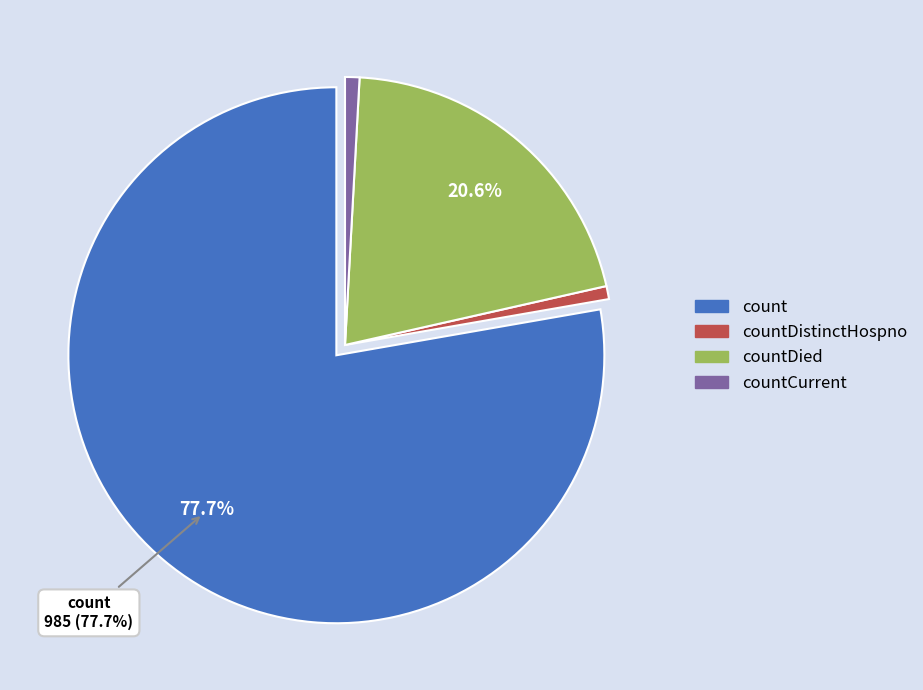

Is there any slice that represents more than half of the pie?

Yes